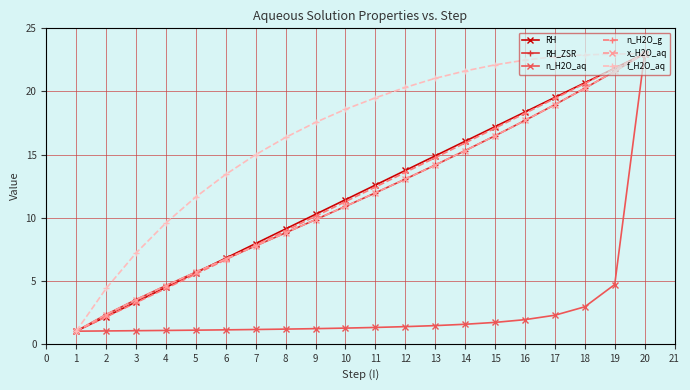

What is the value of the x_H2O_aq point at the 16th from the left?

17.7